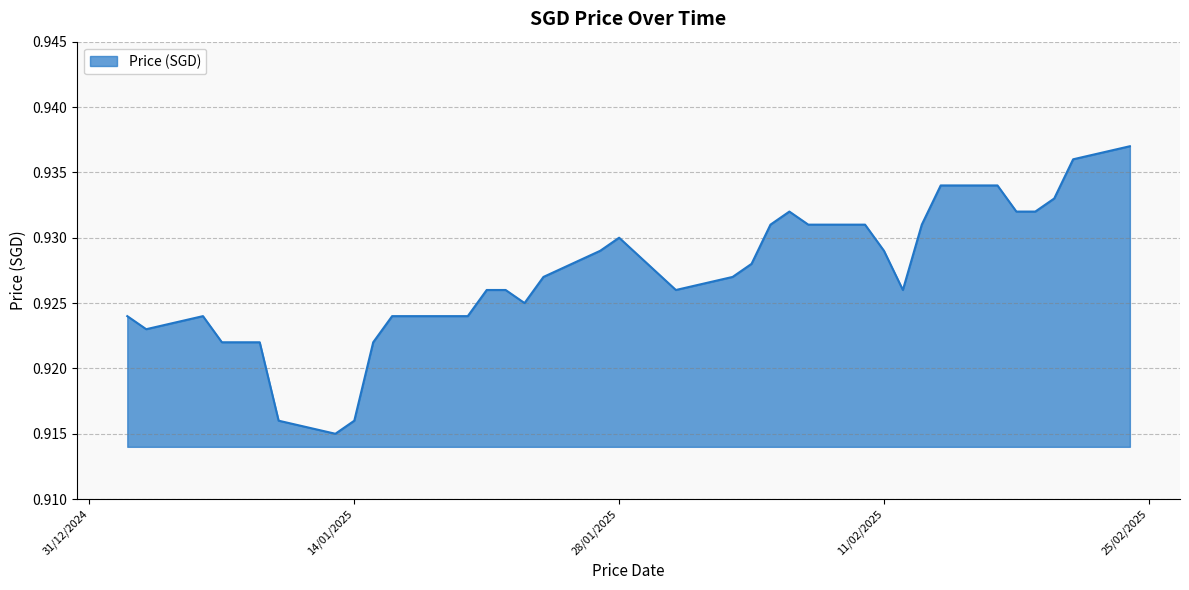

List the labels in order of value, largest first.

24/02/2025, 21/02/2025, 14/02/2025, 17/02/2025, 20/02/2025, 06/02/2025, 18/02/2025, 19/02/2025, 05/02/2025, 07/02/2025, 10/02/2025, 13/02/2025, 28/01/2025, 27/01/2025, 11/02/2025, 04/02/2025, 24/01/2025, 03/02/2025, 21/01/2025, 22/01/2025, 31/01/2025, 12/02/2025, 23/01/2025, 02/01/2025, 06/01/2025, 16/01/2025, 17/01/2025, 20/01/2025, 03/01/2025, 07/01/2025, 08/01/2025, 09/01/2025, 15/01/2025, 10/01/2025, 14/01/2025, 13/01/2025